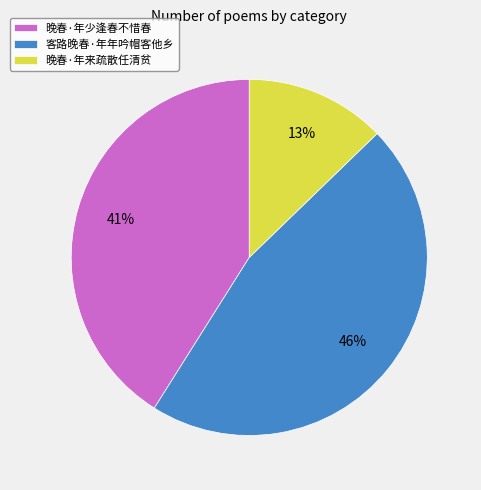

Combined, do 晚春·年来疏散任清贫 and 客路晚春·年年吟帽客他乡 account for over 50%?

Yes